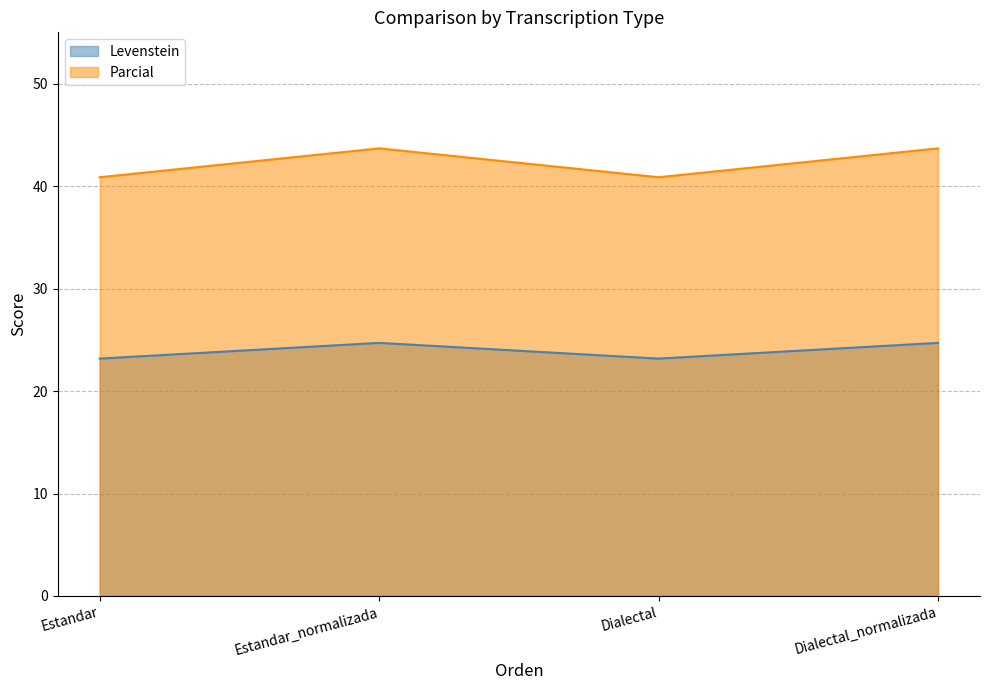

How many values in the Levenstein series exceed 24?

2